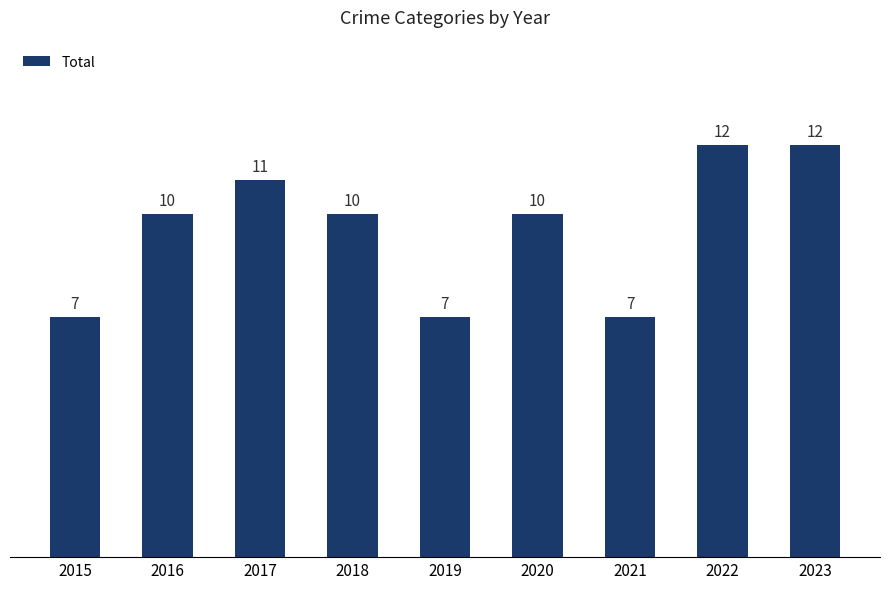

What is the sum of all values?

86